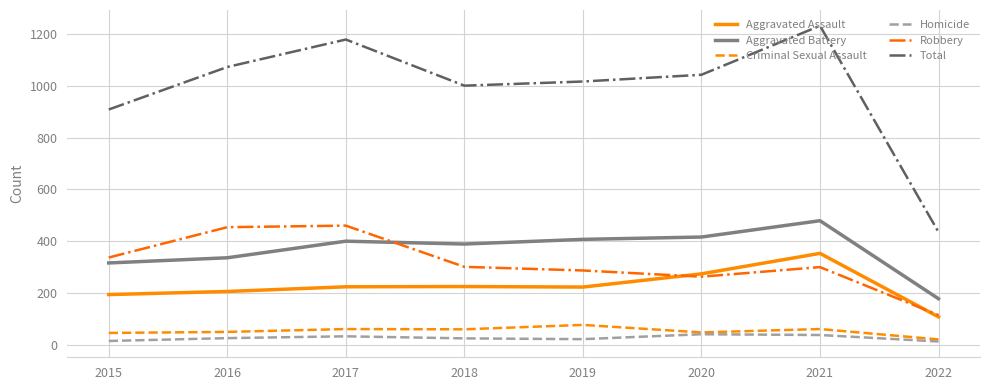

At which label does Criminal Sexual Assault first exceed 60?

2017